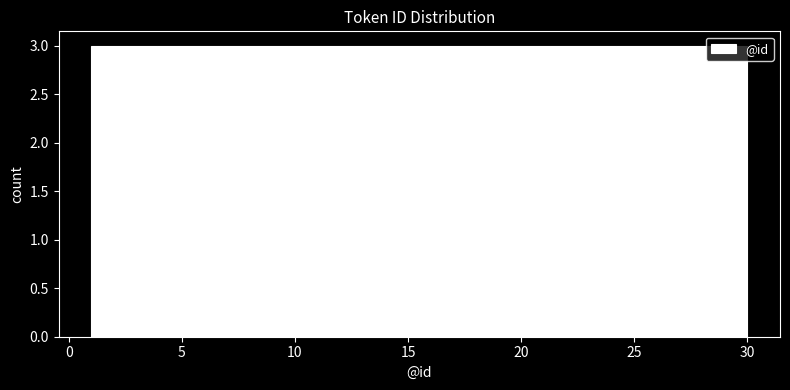

Reading left to right, list every bar in this chart as the range it spans on the x-axis followed by its height. Neither the bar edges nor the heights are printed on the chart, so give them approximately, as read against the axes.

1.0 to 3.9: 3
3.9 to 6.8: 3
6.8 to 9.7: 3
9.7 to 12.6: 3
12.6 to 15.5: 3
15.5 to 18.4: 3
18.4 to 21.3: 3
21.3 to 24.2: 3
24.2 to 27.1: 3
27.1 to 30.0: 3